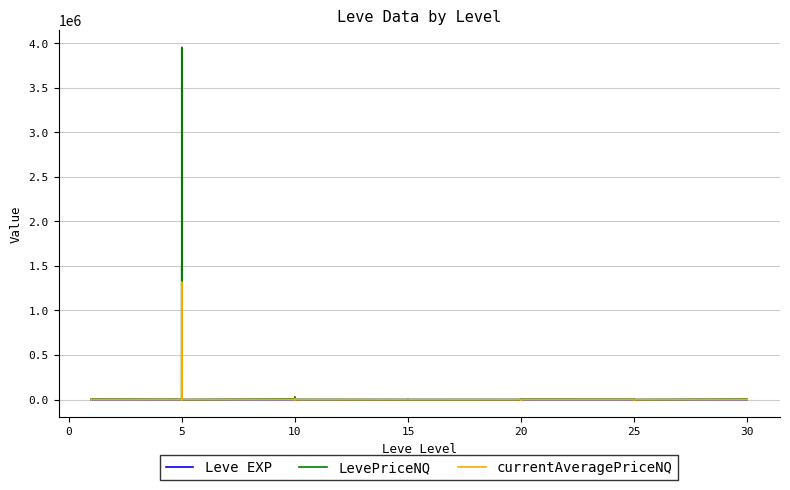

Does the chart display data point markers on the line(s)?

No